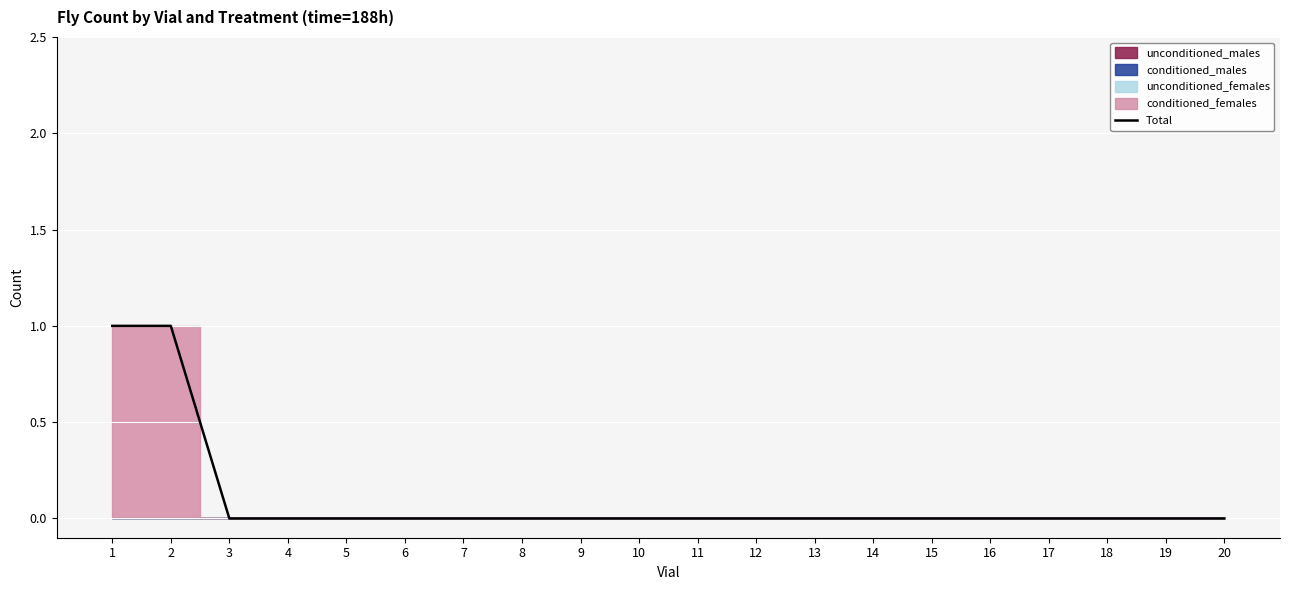

True or false: the data has more than 1 interior local peaks.

False